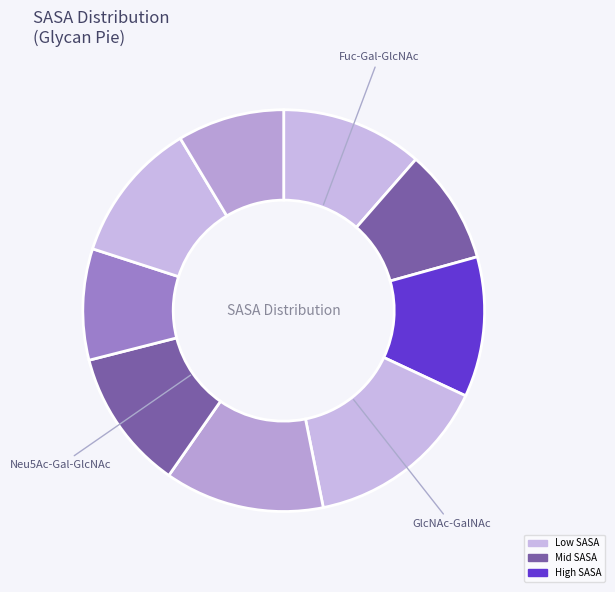

Does any single category account for the majority?

No